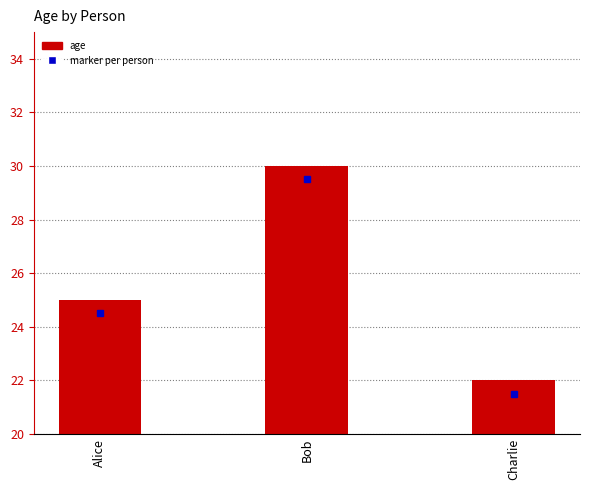

What is the value of the 2nd bar from the left?

30